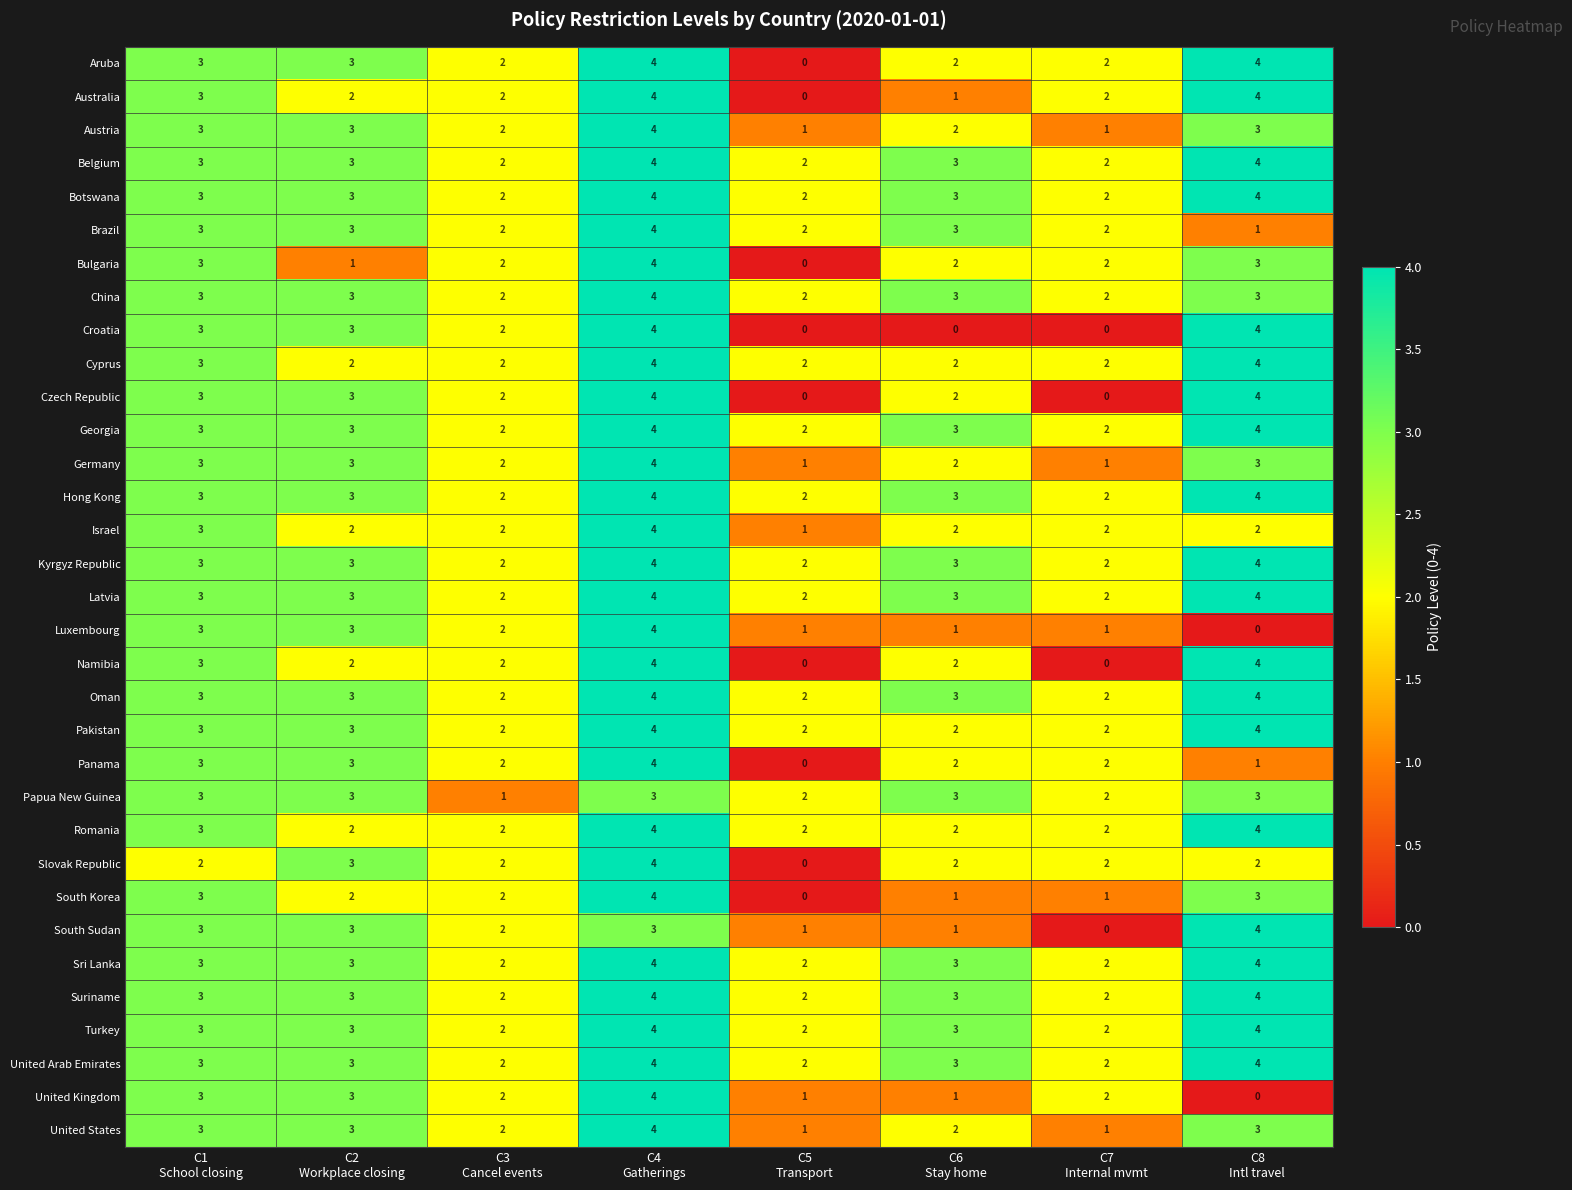

What is the maximum value for South Sudan?

4